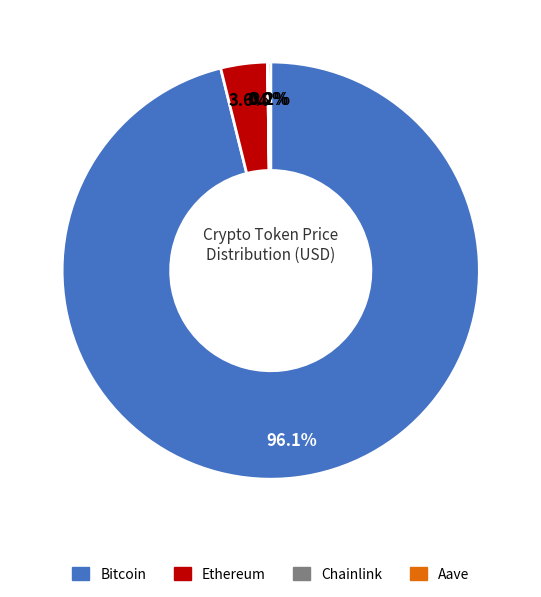

Does Bitcoin represent more than half of the total?

Yes